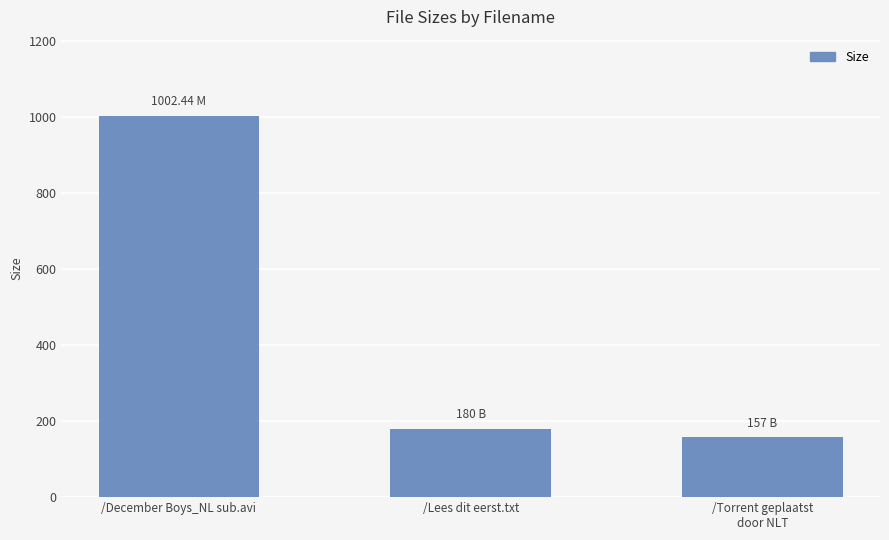

What is the change in value from /December Boys_NL sub.avi to /Lees dit eerst.txt?

-822.4